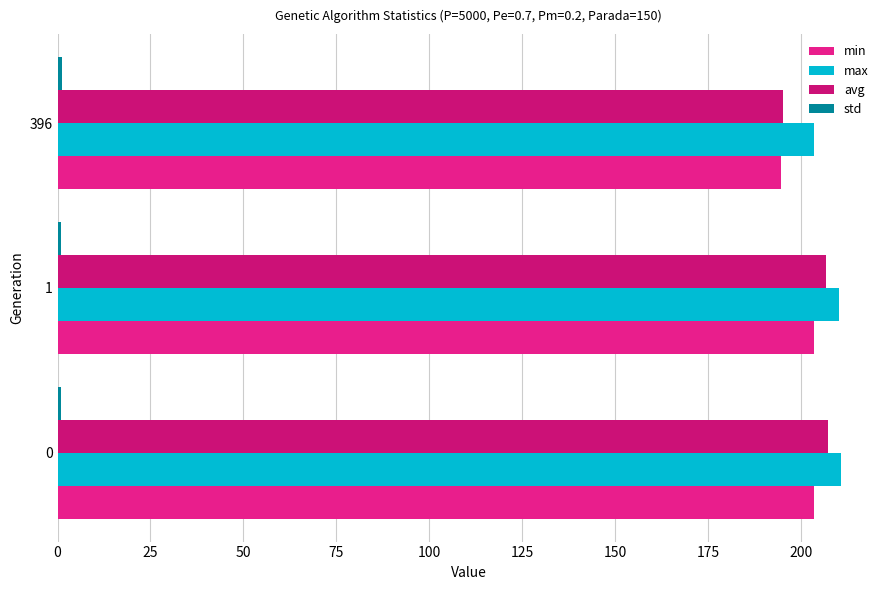

What is the minimum value shown in the chart?

0.9